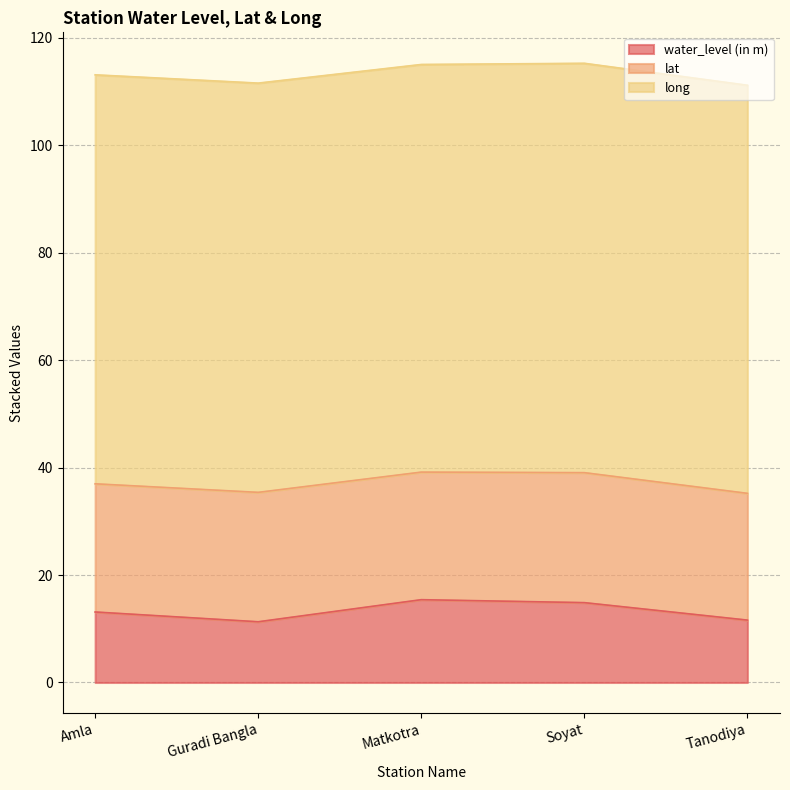

Reading left to right, transcribe all the data shown in this chart.

water_level (in m): Amla=13.1	Guradi Bangla=11.3	Matkotra=15.4	Soyat=14.9	Tanodiya=11.6
lat: Amla=23.9	Guradi Bangla=24.1	Matkotra=23.7	Soyat=24.2	Tanodiya=23.6
long: Amla=76.1	Guradi Bangla=76.2	Matkotra=75.9	Soyat=76.2	Tanodiya=75.9